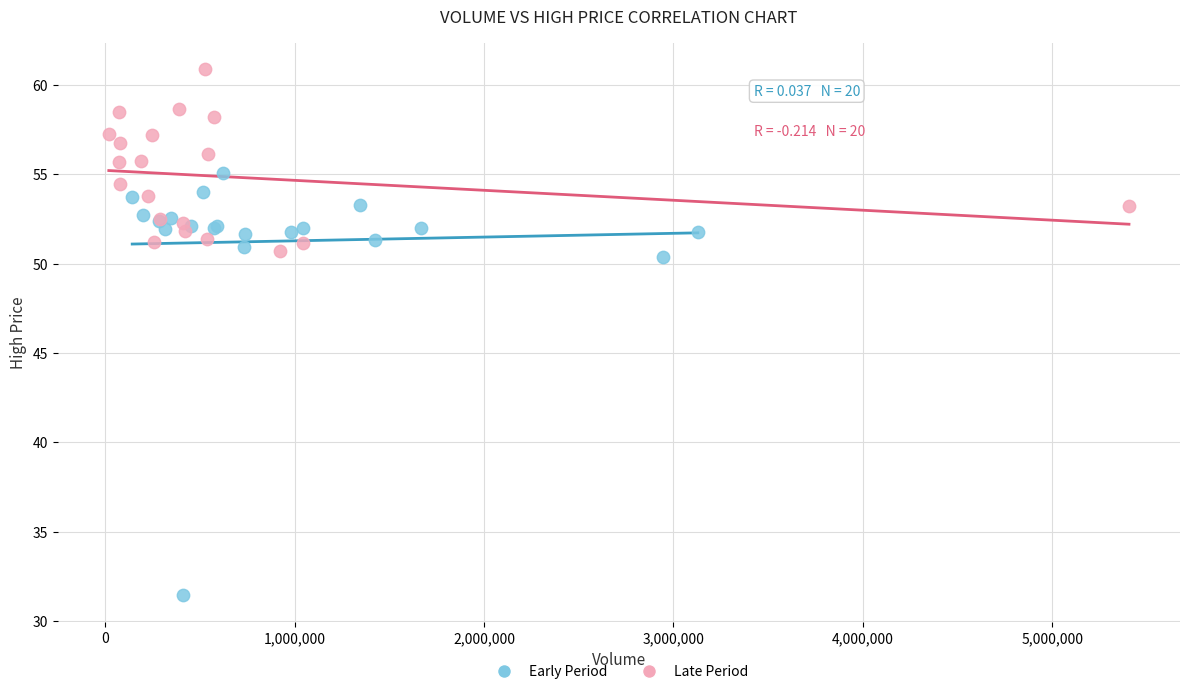

What are all the series names shown in the legend?

Early Period, Late Period